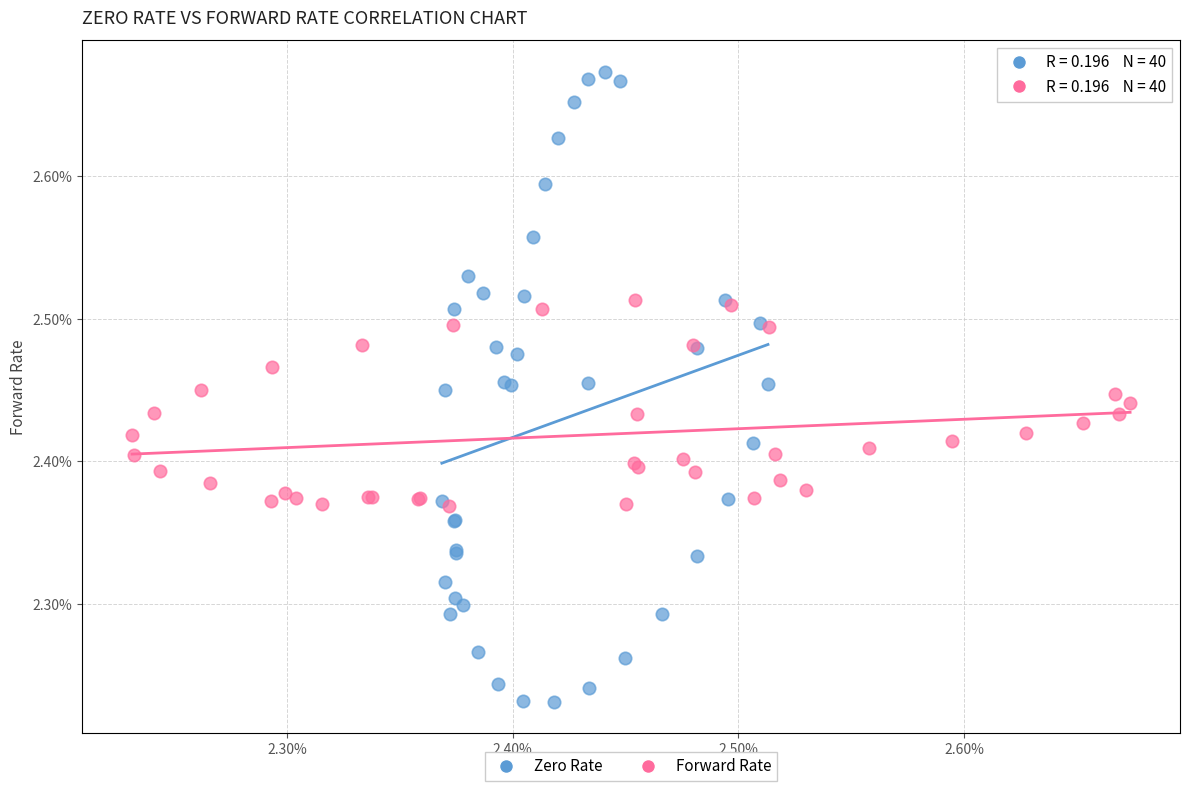

Which series reaches the minimum Y coordinate?

Zero Rate